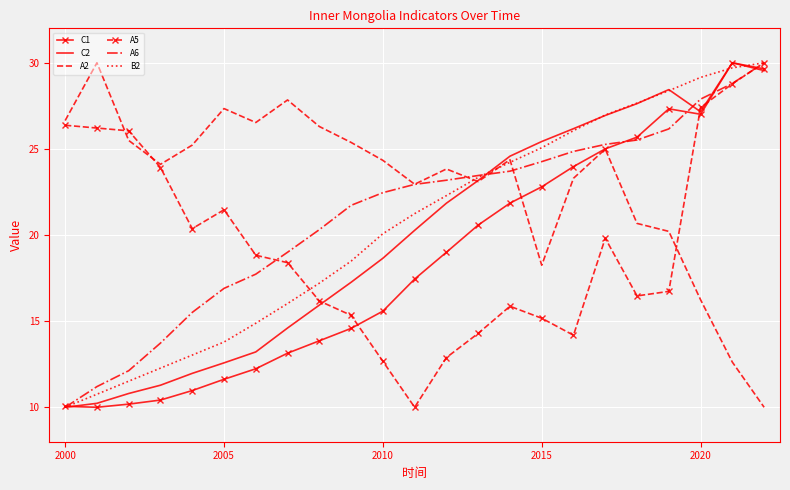

What is the greatest value displayed?

30.0